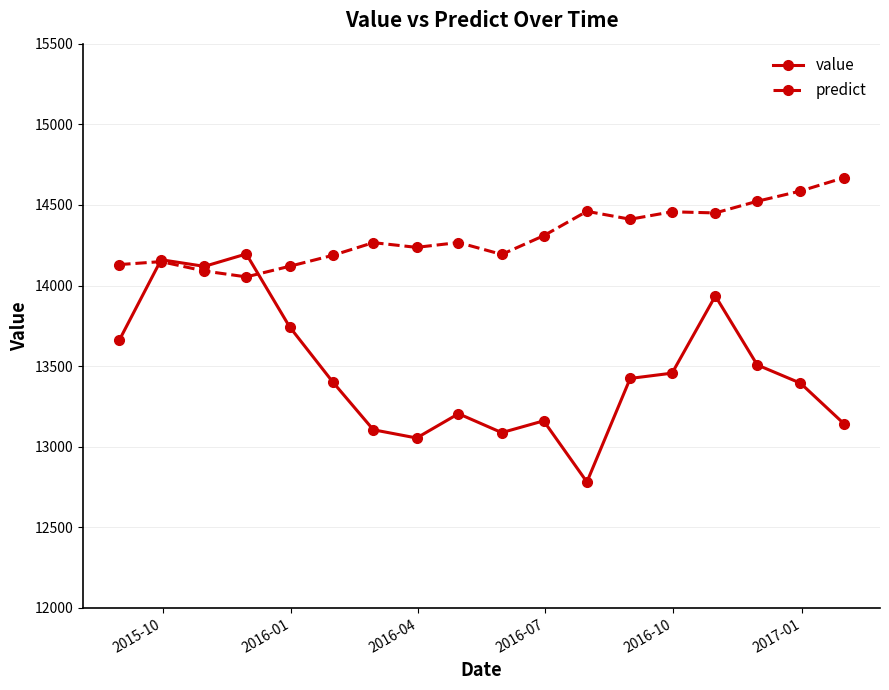

How many categories are shown in the chart?

18